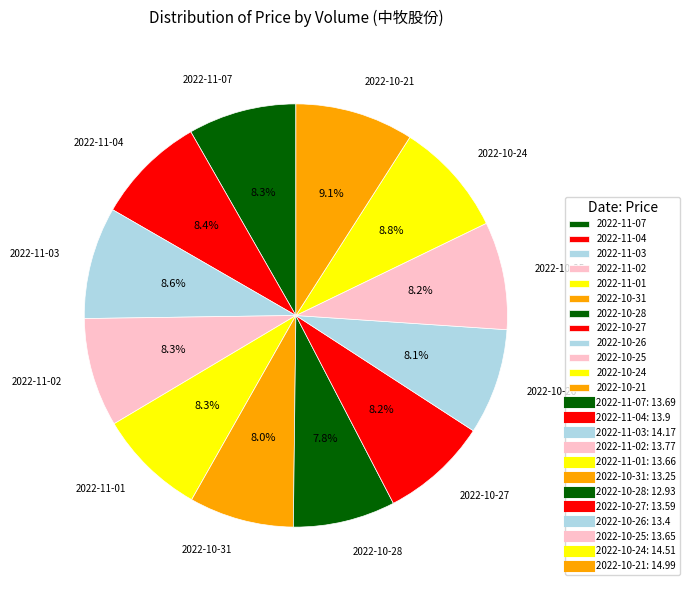

What is the total percentage of 2022-10-28 and 2022-10-21?

16.9%